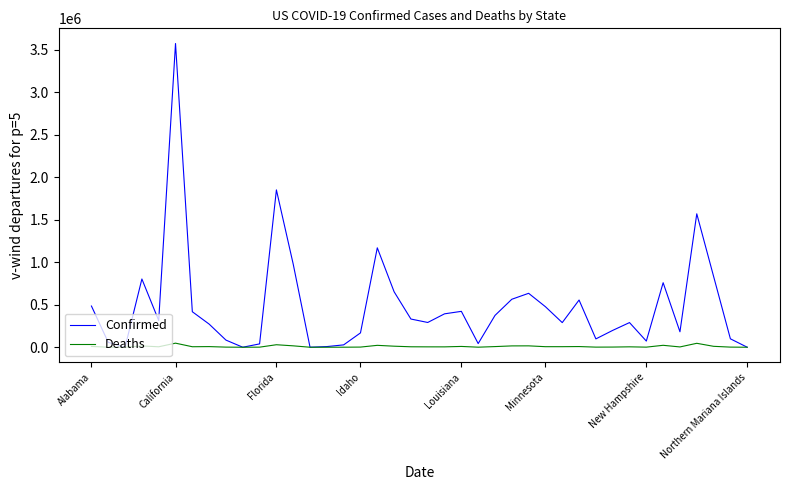

Rank the series by their maximum value, from lowest to highest.

Deaths, Confirmed